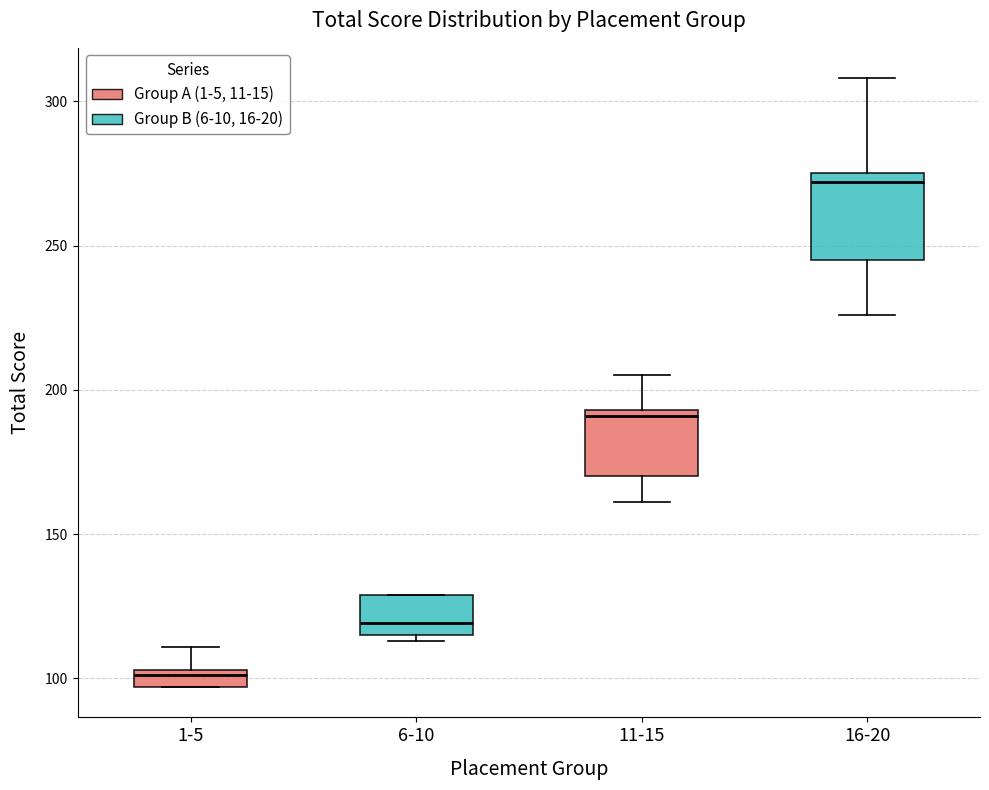

Where is the lower edge of the box for 6-10 on the y-axis? The values are not printed on the chart, so give them approximately, as read against the axis.

115